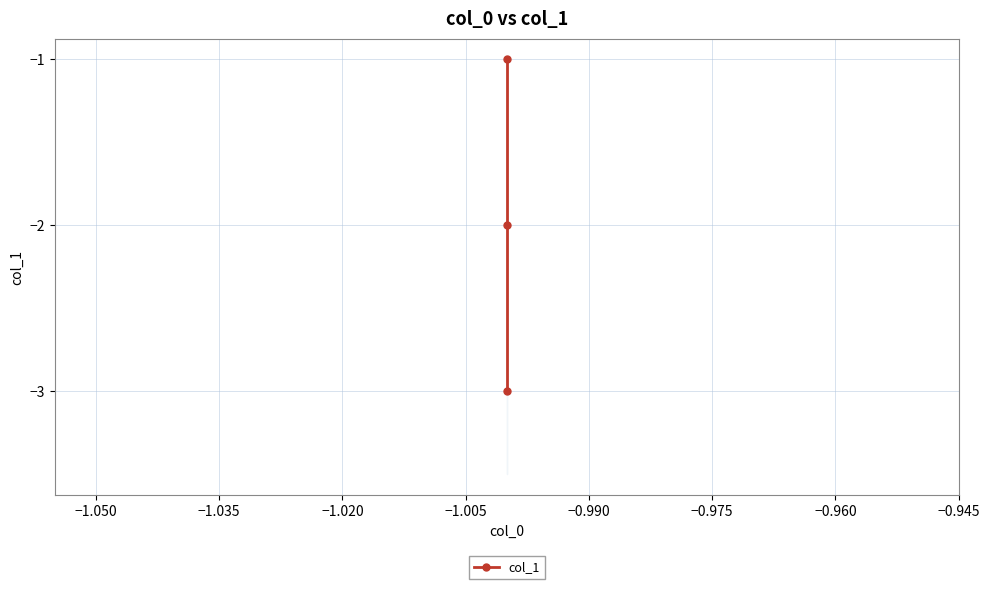

What is the smallest value displayed?

-3